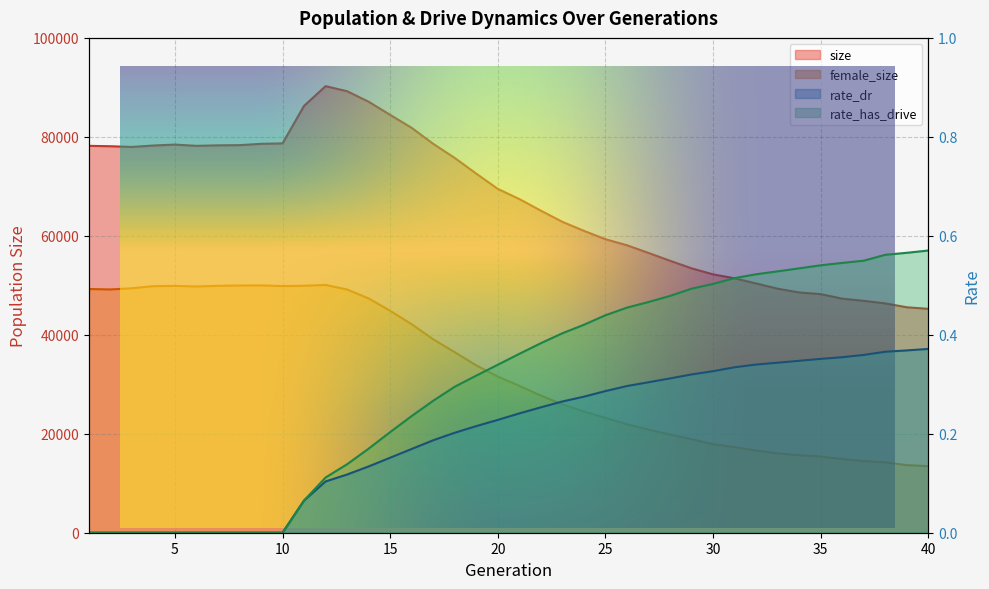

What is the difference between the rate_has_drive values at 4 and 29?

0.5